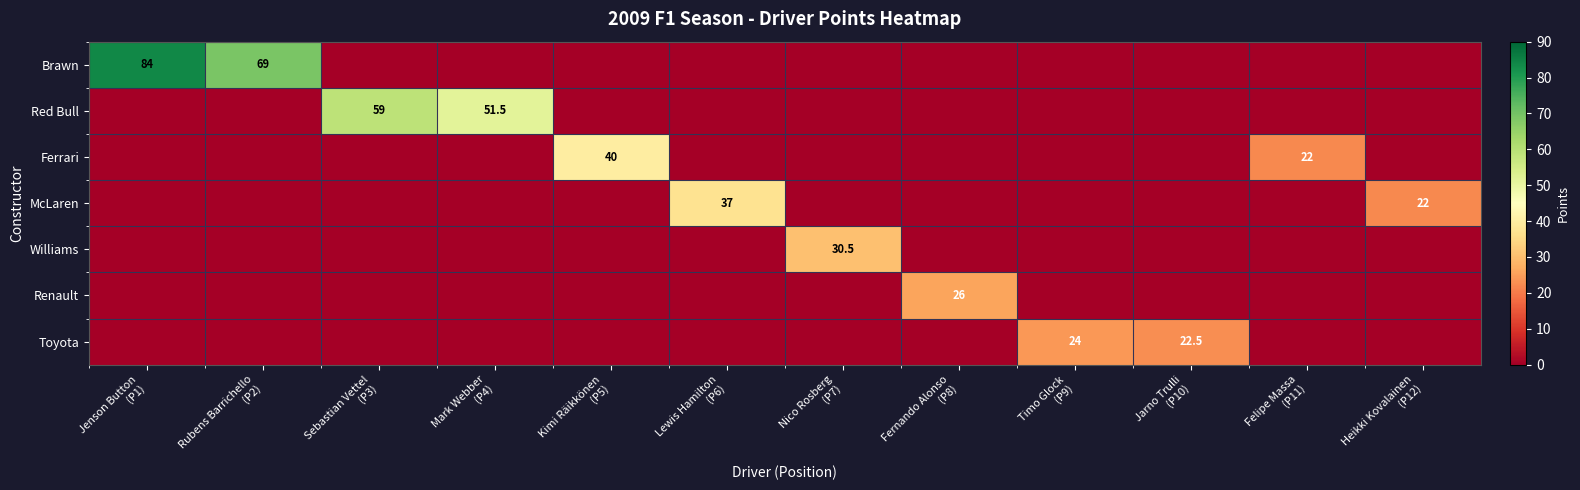

Which category has the lowest value across all series?

Sebastian Vettel
(P3)